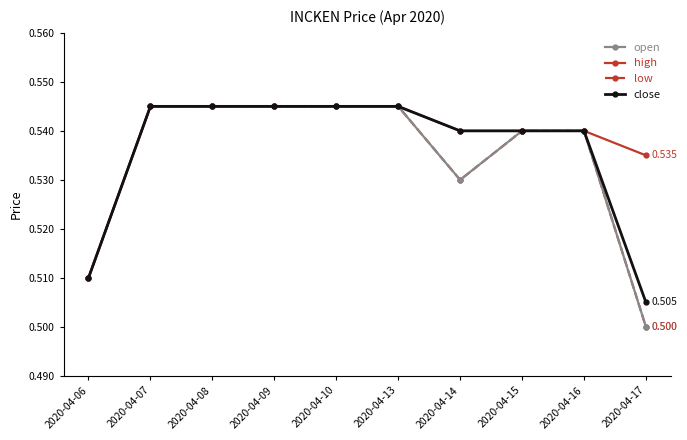

True or false: open and high cross at least once.

False